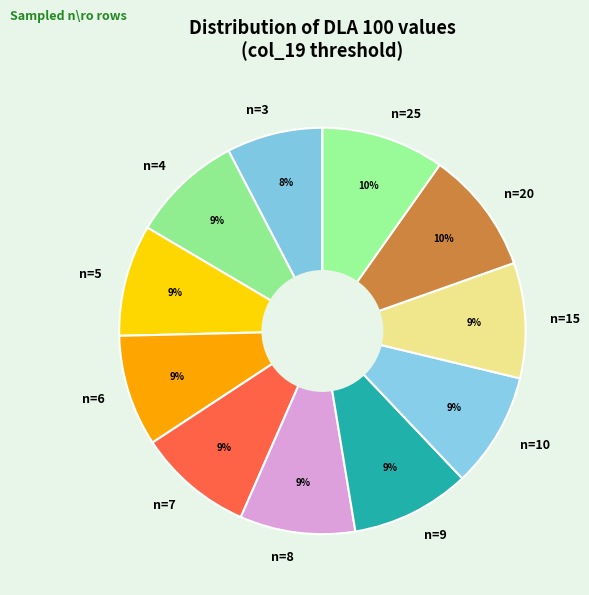

Does n=9 represent more than half of the total?

No